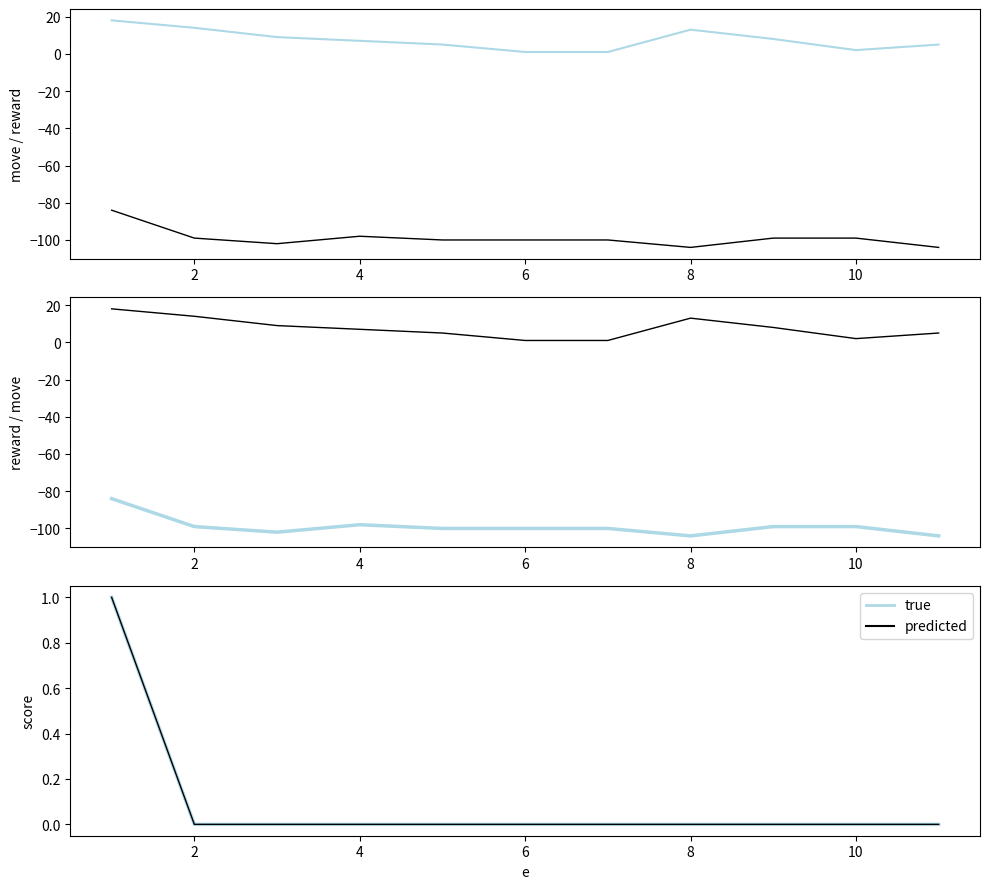

True or false: move and reward (true) intersect in this chart.

False